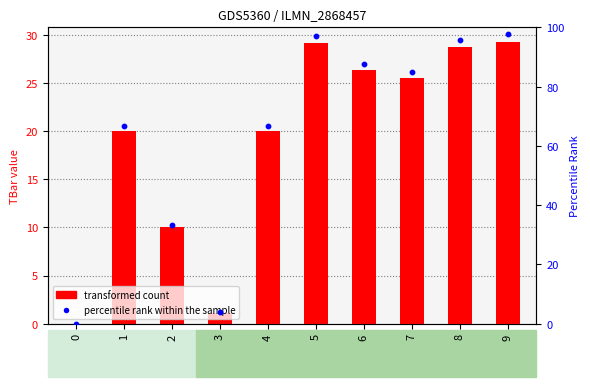

Is the value of percentile rank within the sample at 5 greater than the value of TBar at 0?

Yes